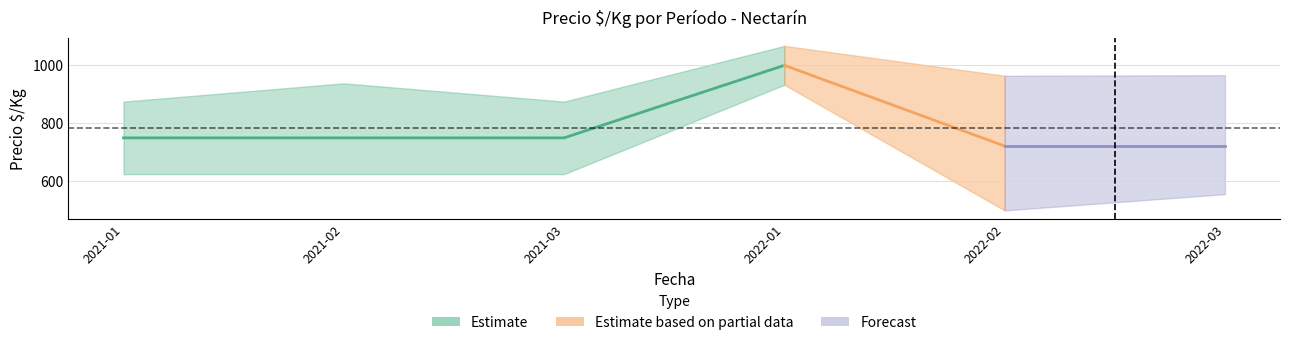

Is it true that the value at 2021-01 is 750?

True